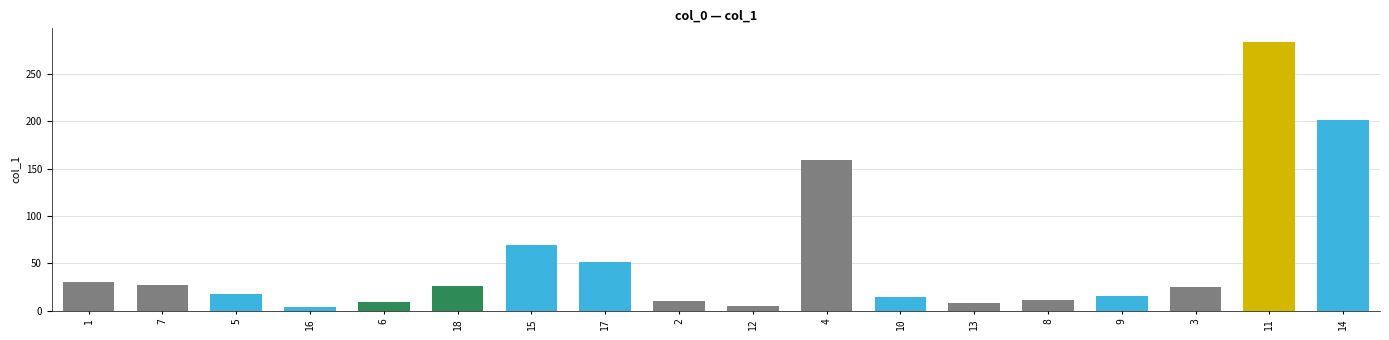

What is the maximum value shown in the chart?

284.1